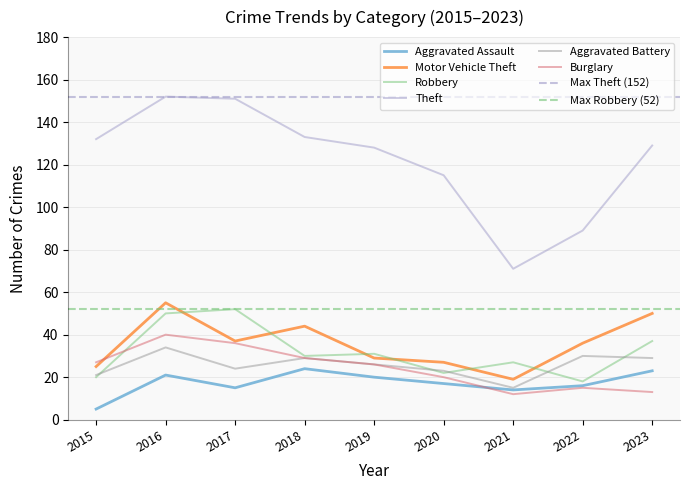

What is the sum of all Motor Vehicle Theft values?

322